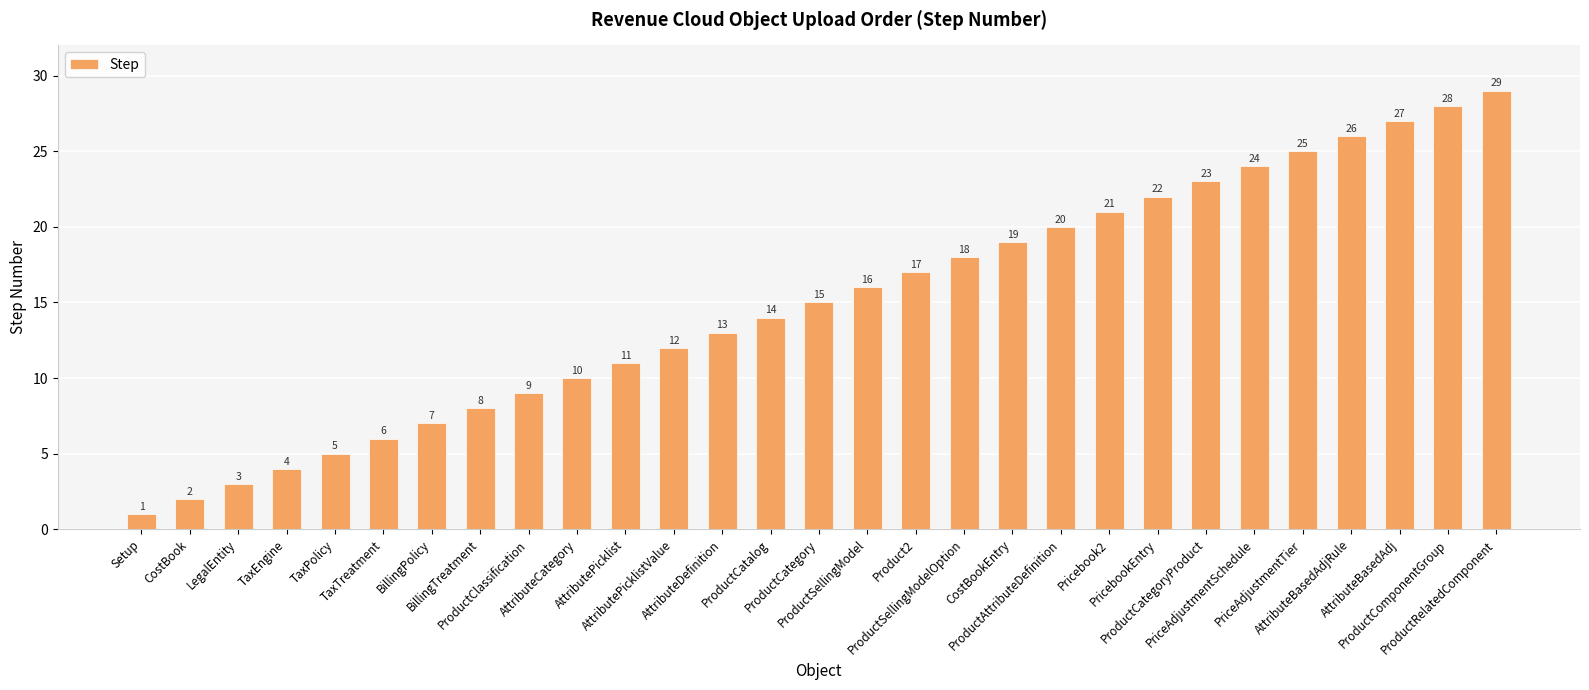

Read the value at CostBookEntry.

19